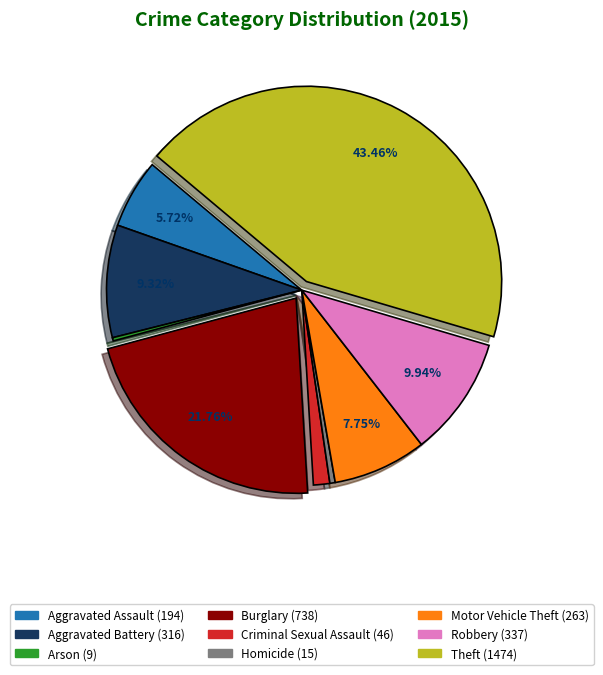

Does any single category account for the majority?

No